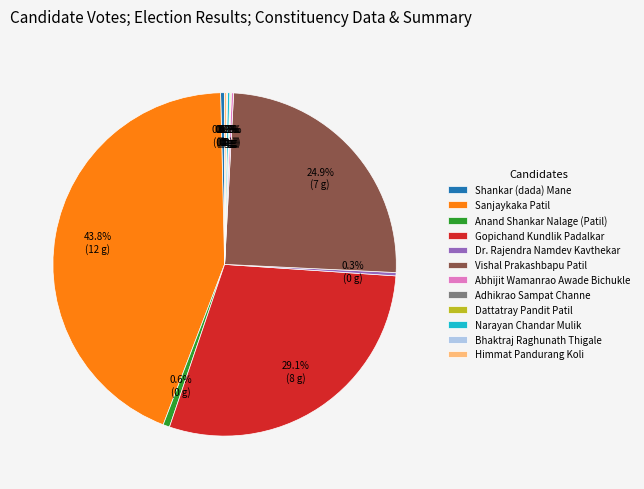

What is the largest slice in the pie chart?

Sanjaykaka Patil